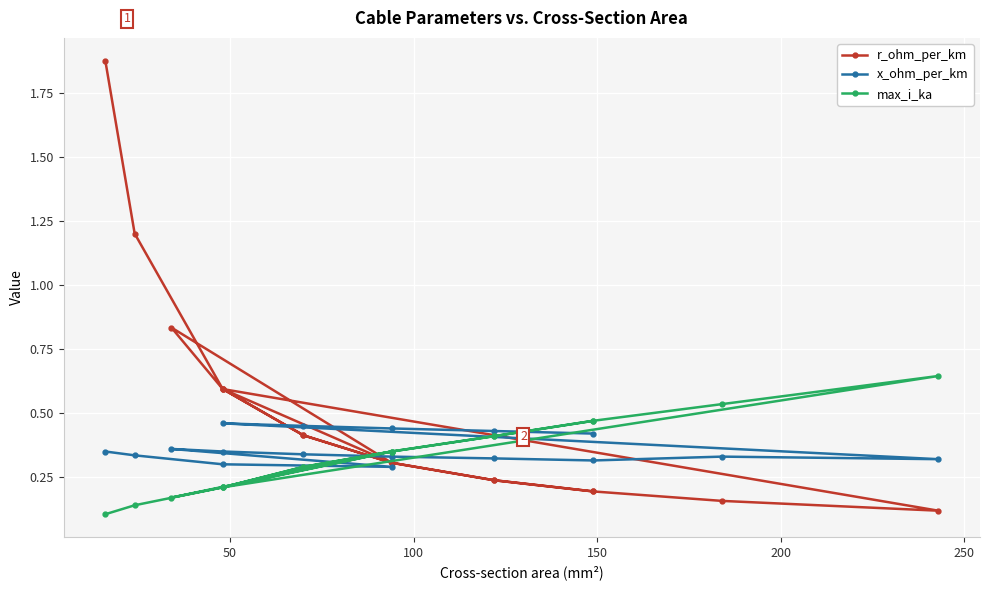

True or false: max_i_ka and x_ohm_per_km cross at least once.

True